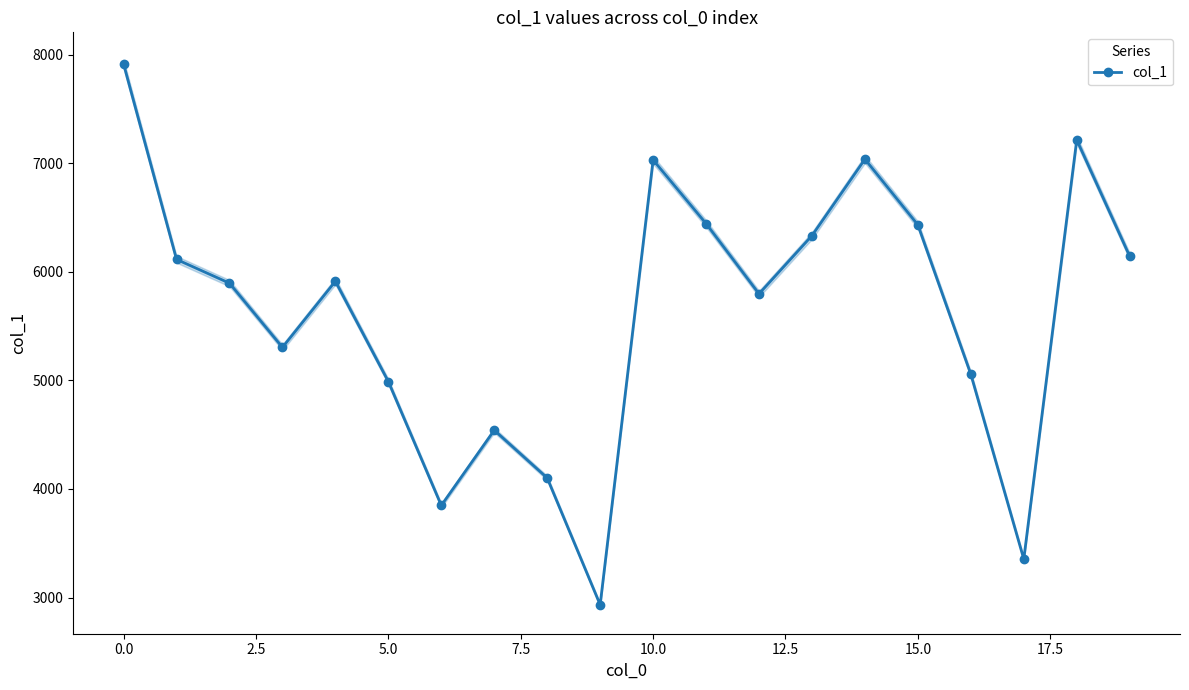

How many interior local valleys does the col_1 series have?

5